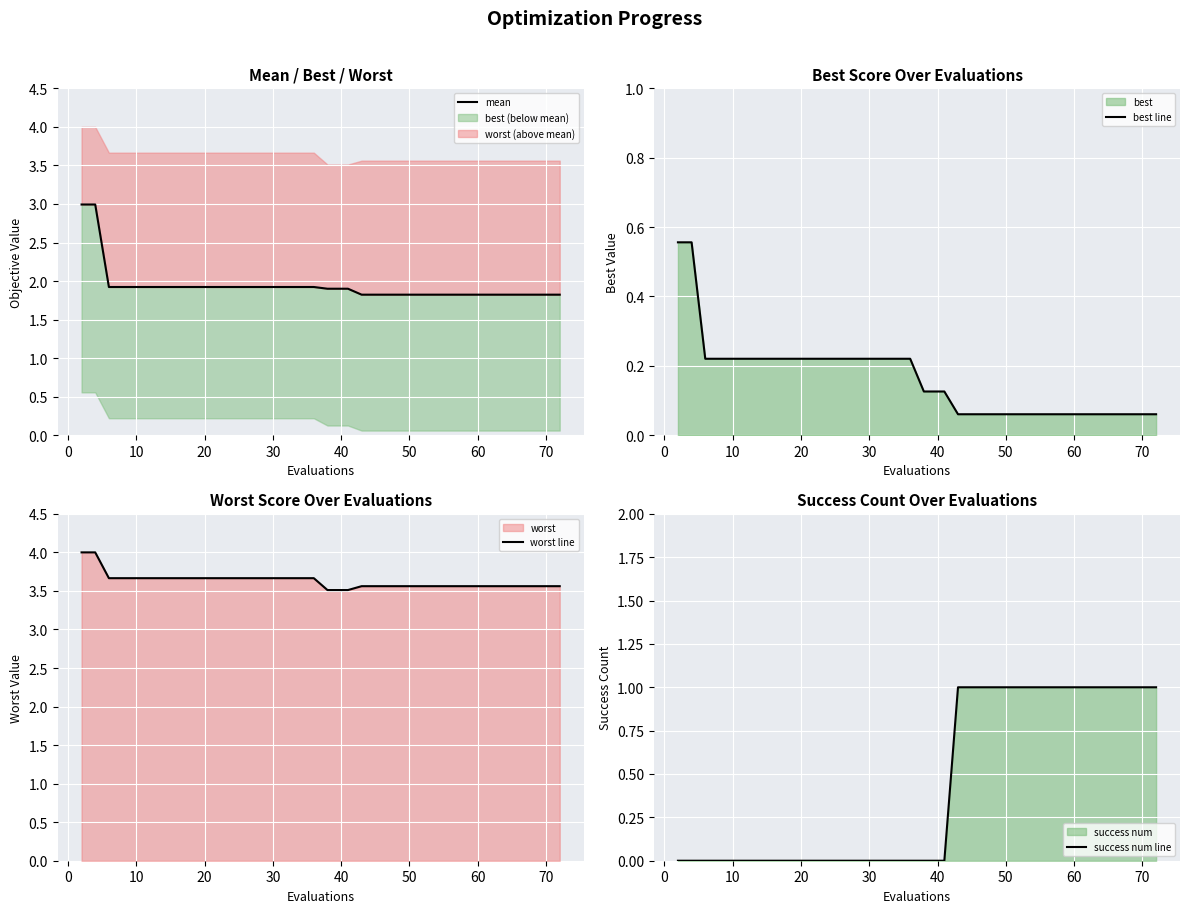

True or false: worst line and best line intersect in this chart.

False